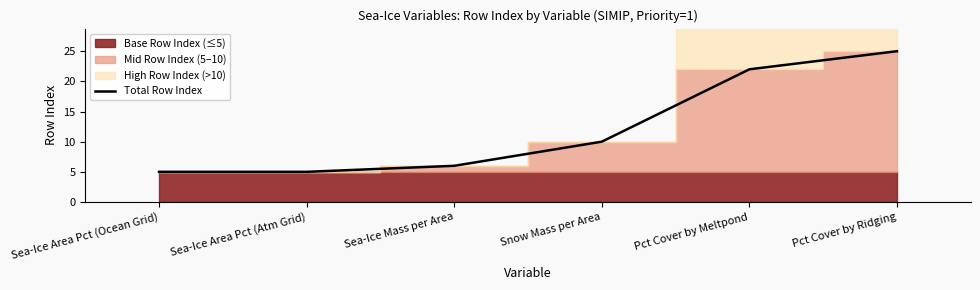

At which label is the value closest to 15?

Snow Mass per Area